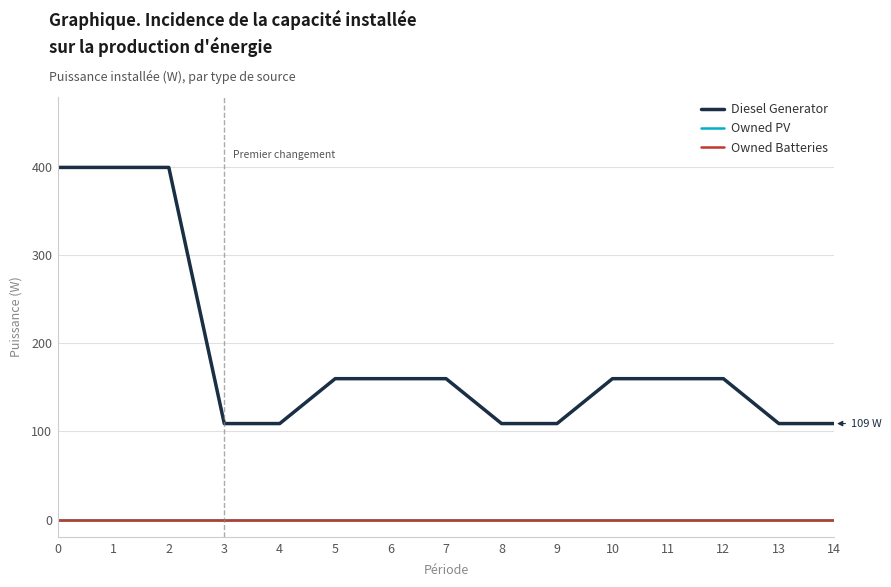

Does the chart have visible grid lines?

Yes